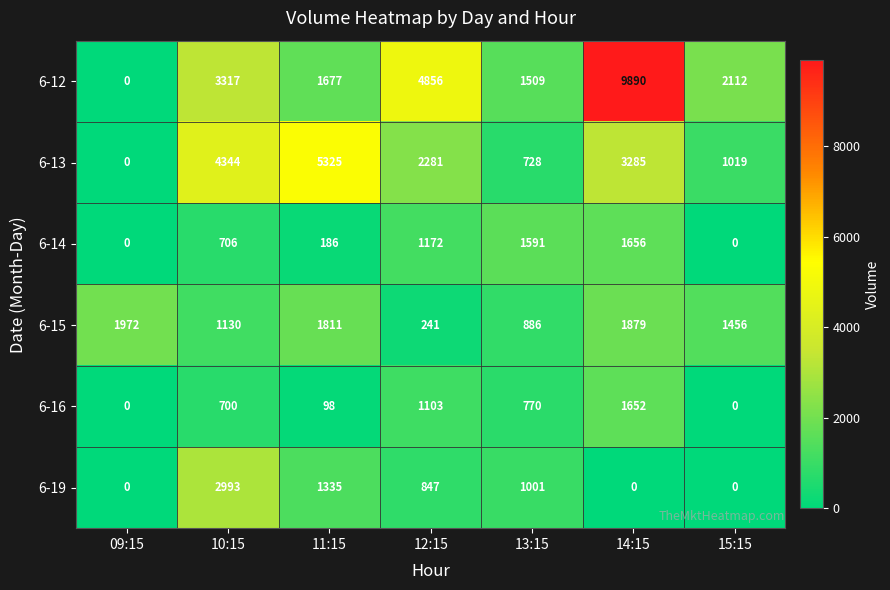

How many positive values does the 6-19 series have?

4